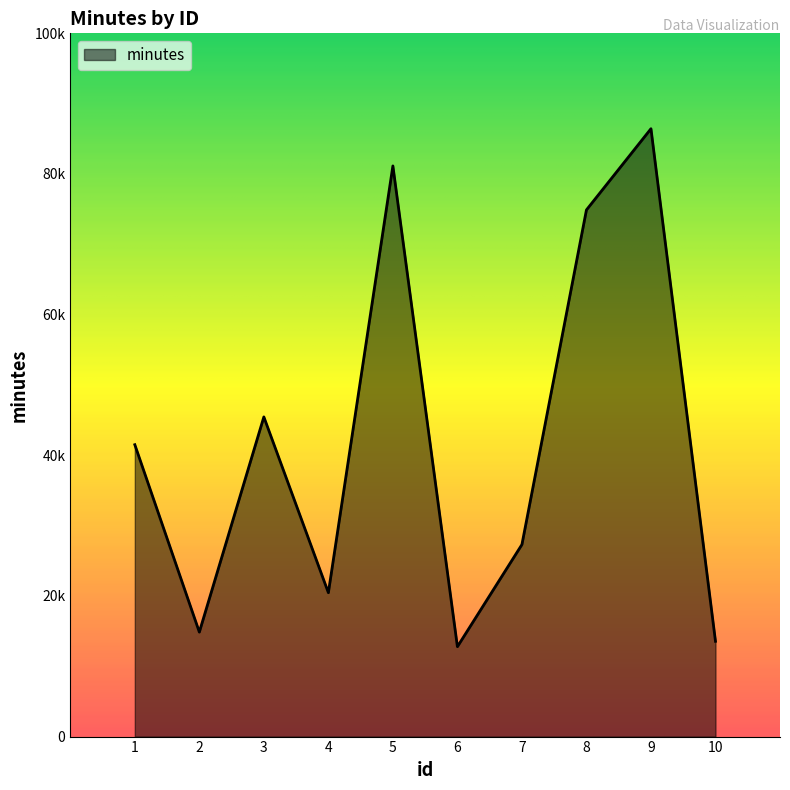

Which label corresponds to the smallest value in the chart?

6